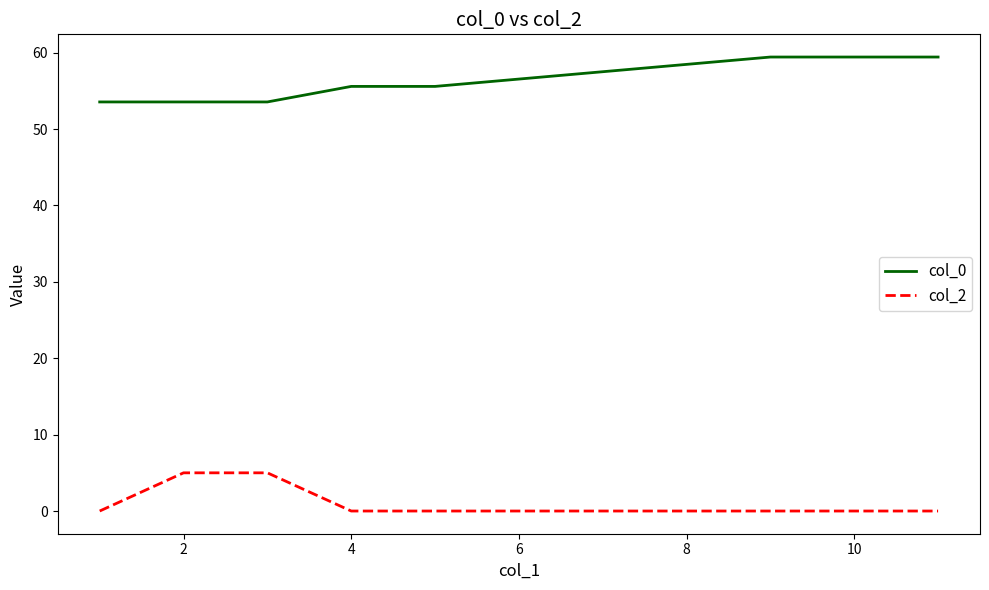

What is the greatest value displayed?

59.4